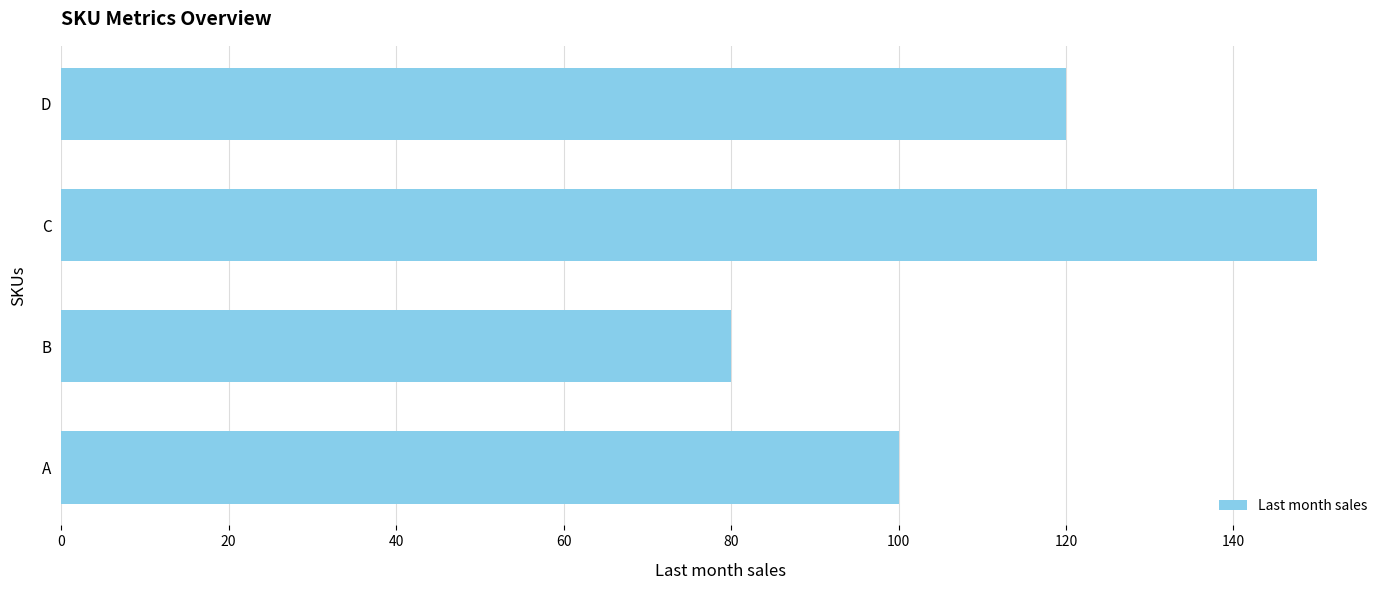

Which has a higher value, A or B?

A